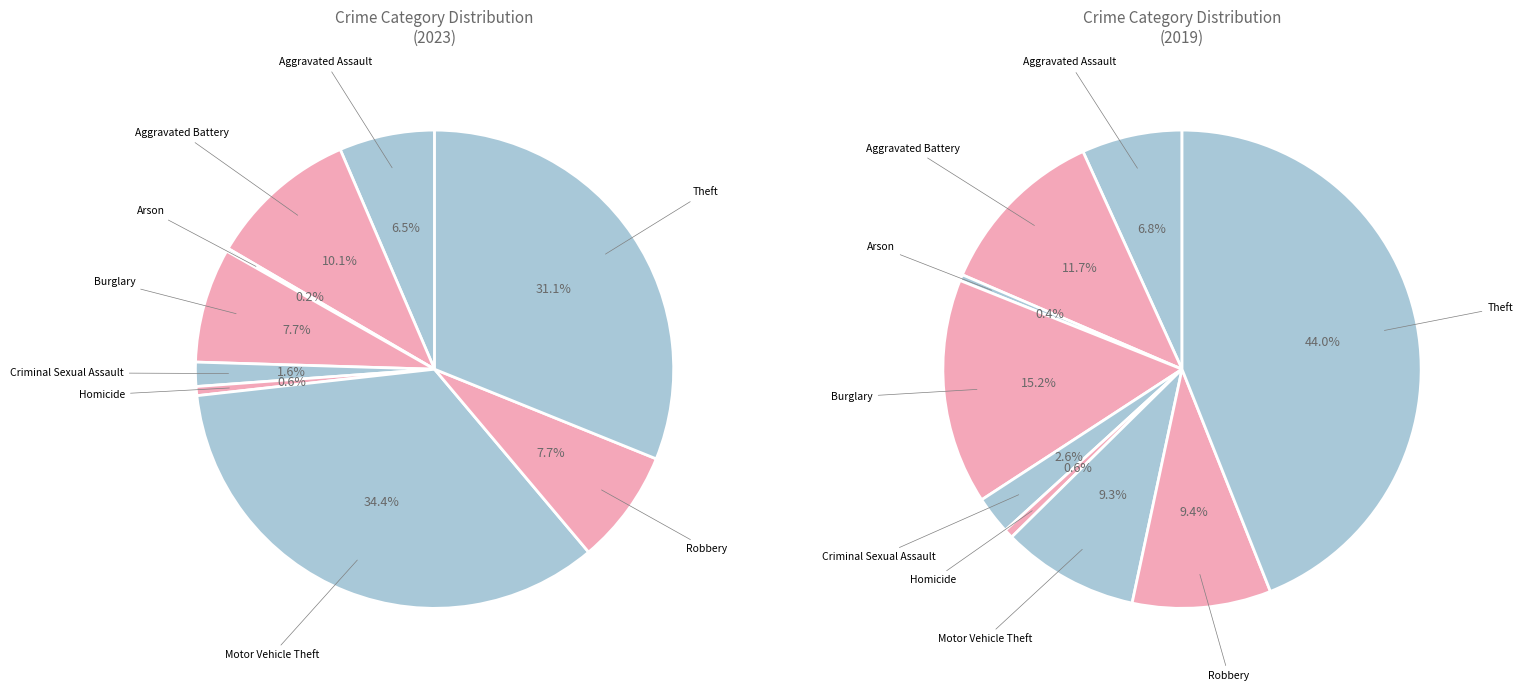

Is the sum of Theft and Robbery greater than half?

No